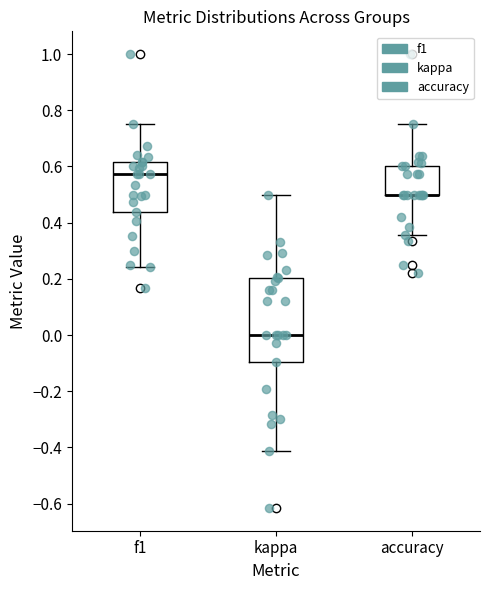

Comparing the boxes themselves (not the whiskers), which one is the tallest?

kappa